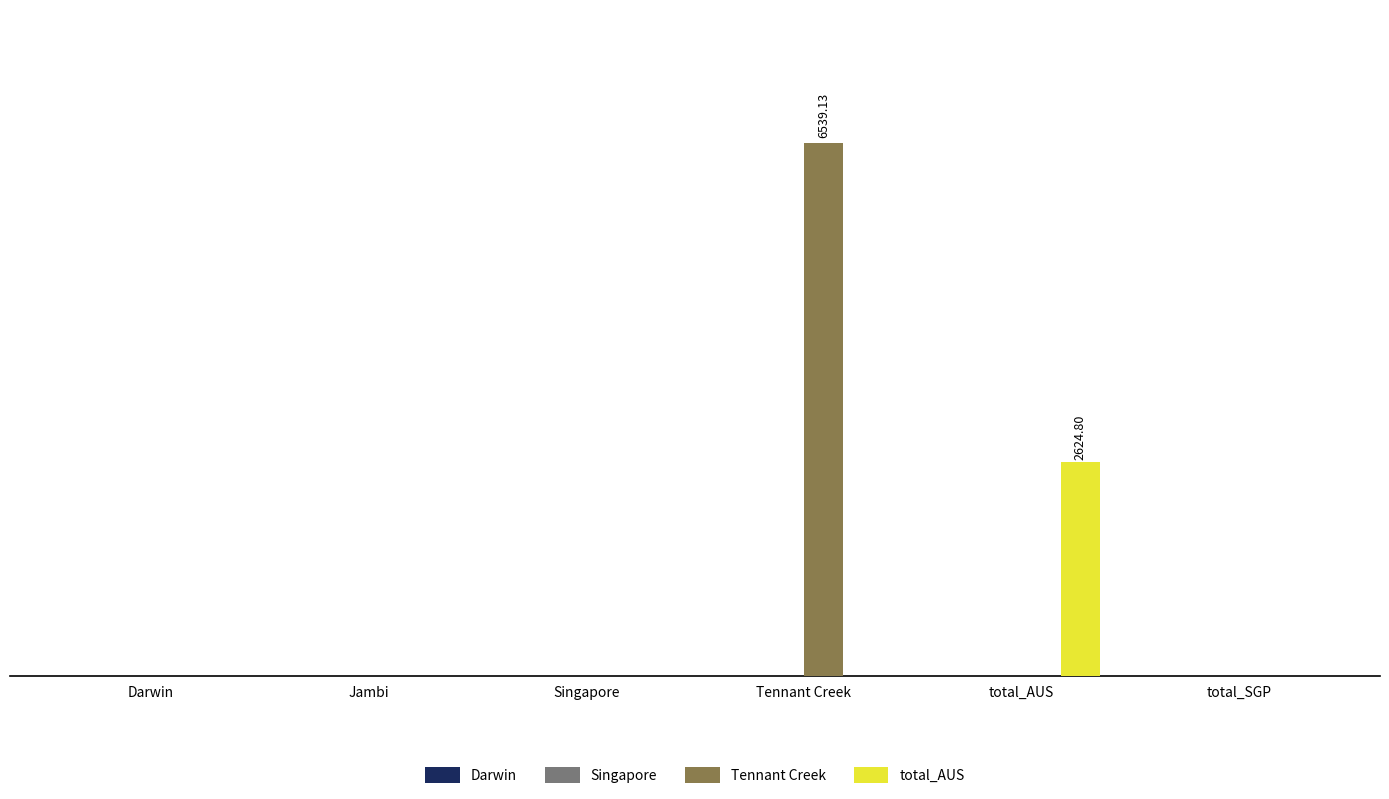

Which series has the largest total across all categories?

Tennant Creek